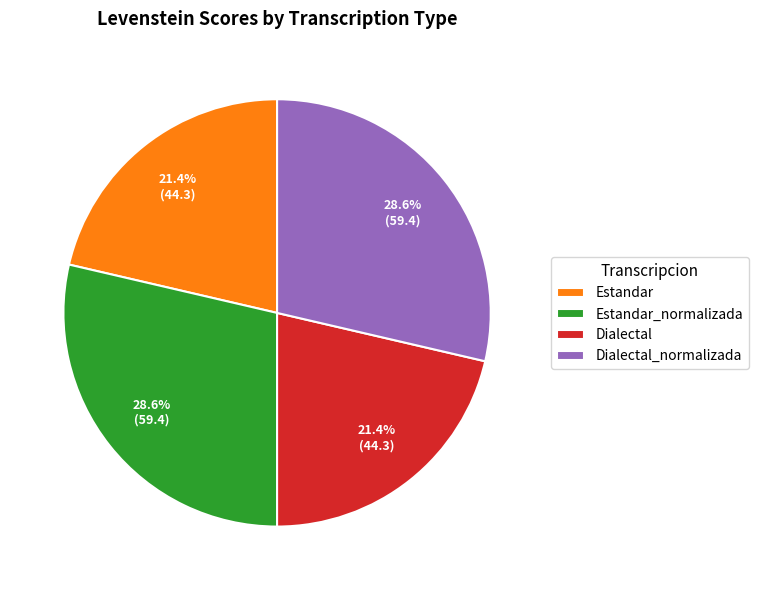

Is there any slice that represents more than half of the pie?

No